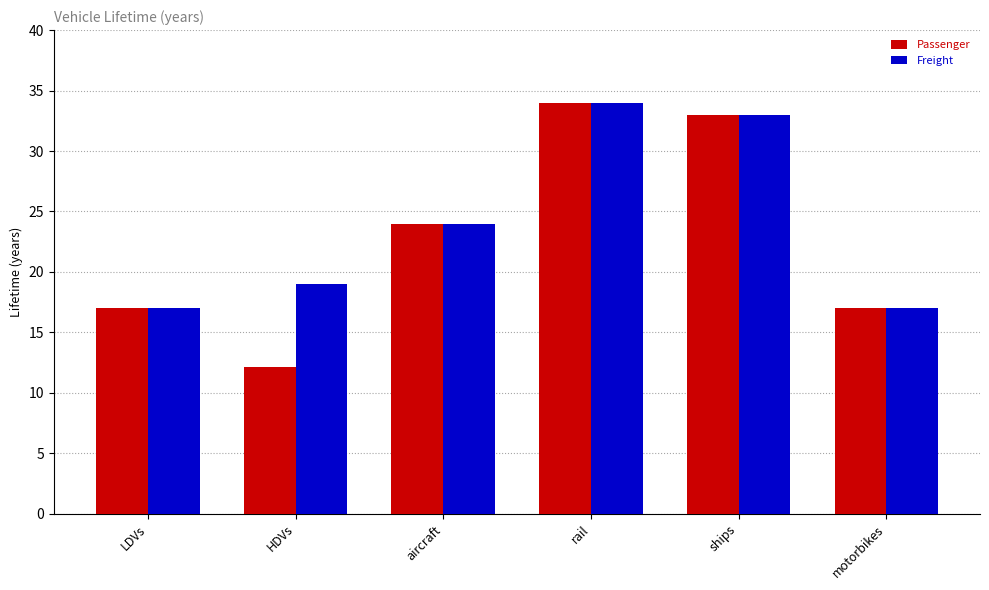

How many distinct data groups are displayed?

2